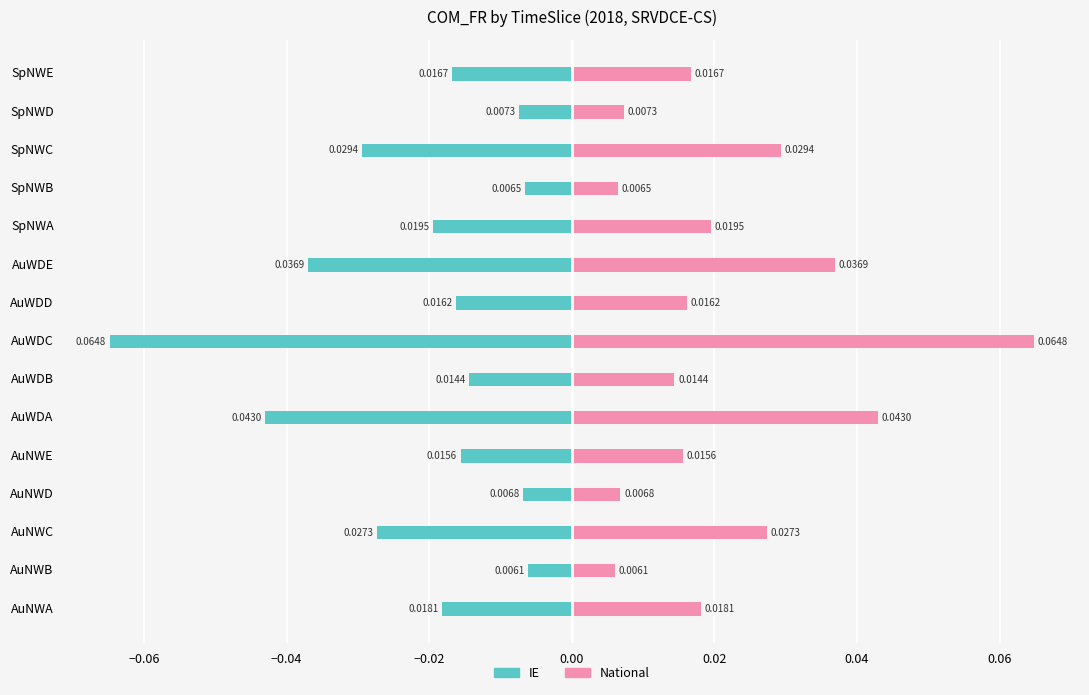

Which series has the widest spread of values?

IE